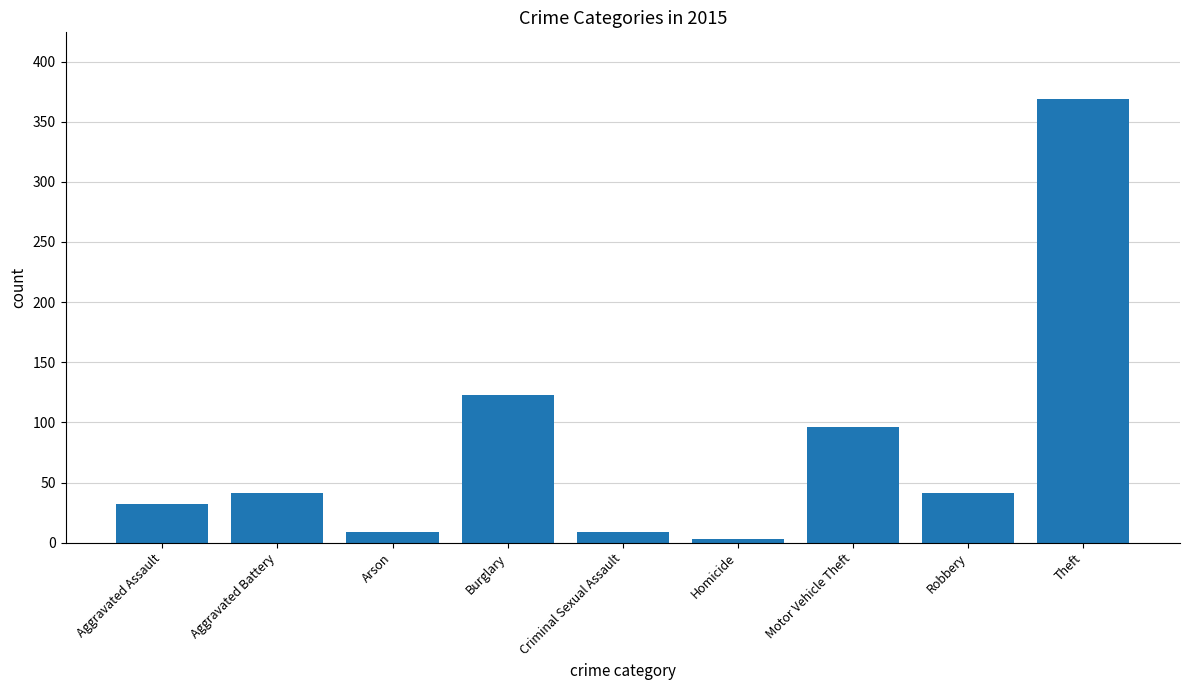

What is the label of the 9th bar from the left?

Theft